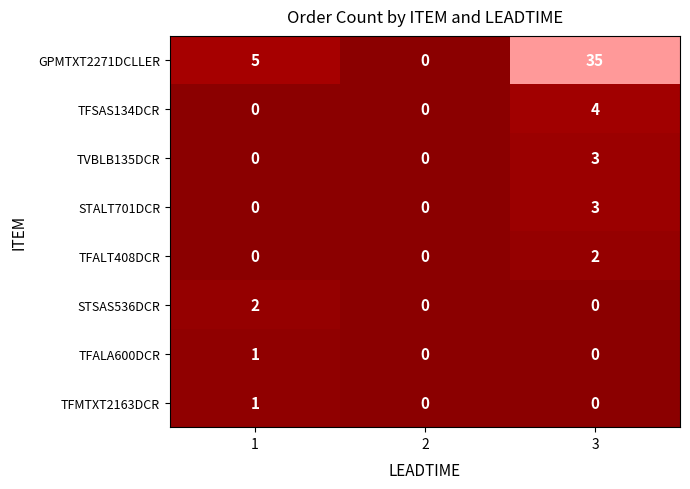

Which series changed the most between 1 and 2?

GPMTXT2271DCLLER